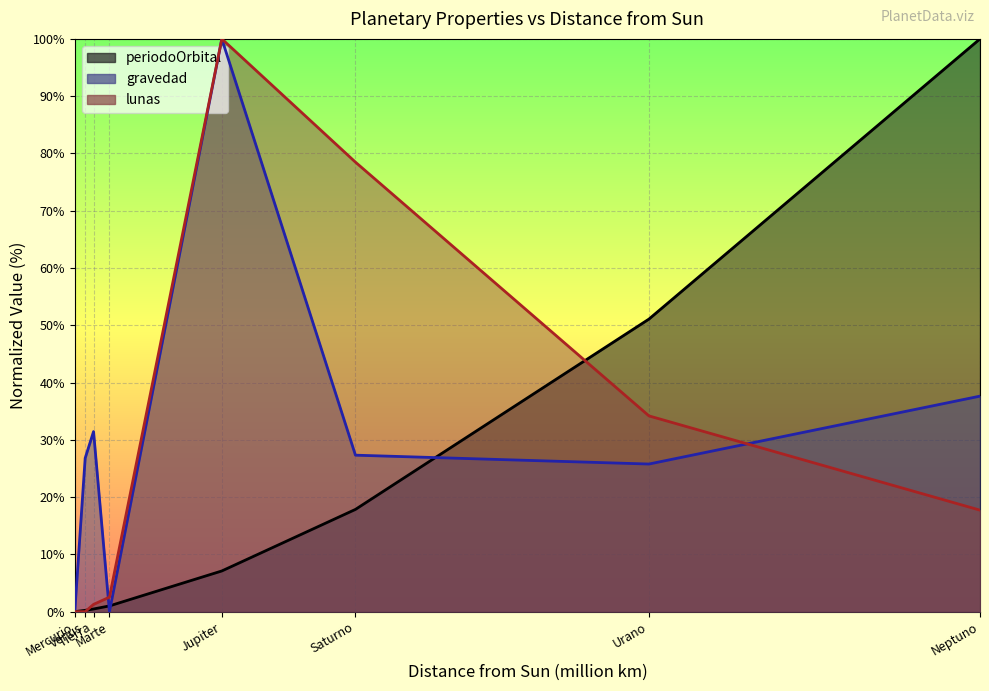

Which series ends up on top after the final intersection of lunas and periodoOrbital?

periodoOrbital